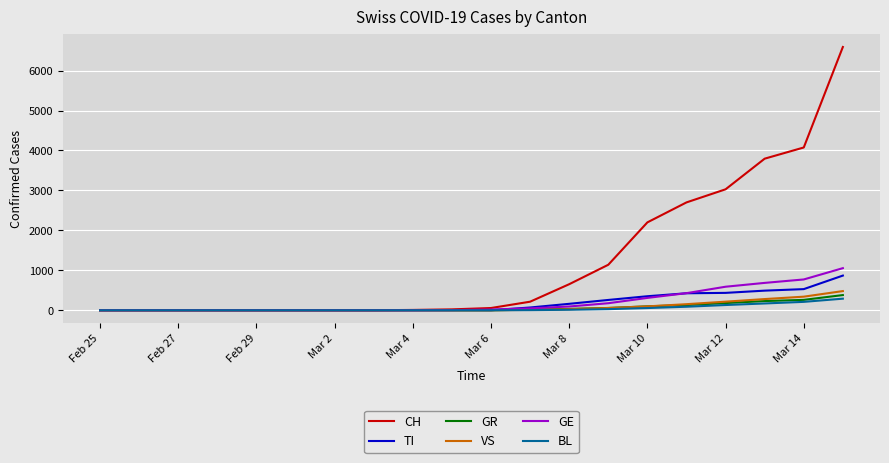

What is the maximum value for GR?

380